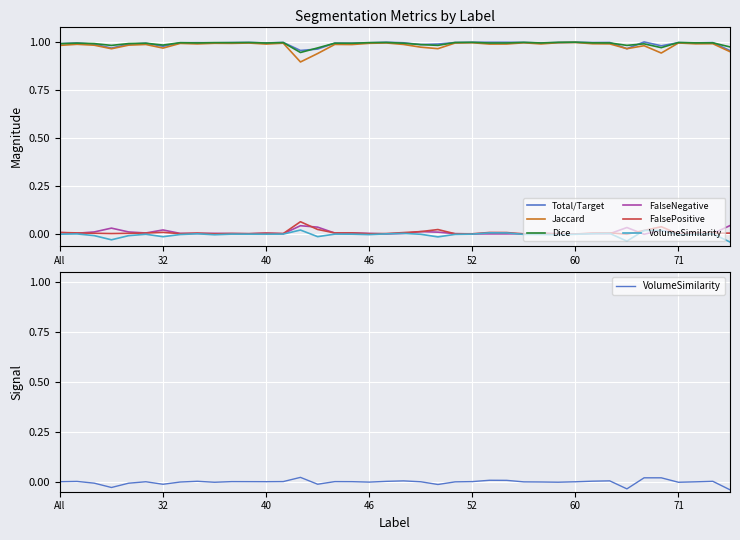

Is it true that FalseNegative equals 0.0 at 38?

True